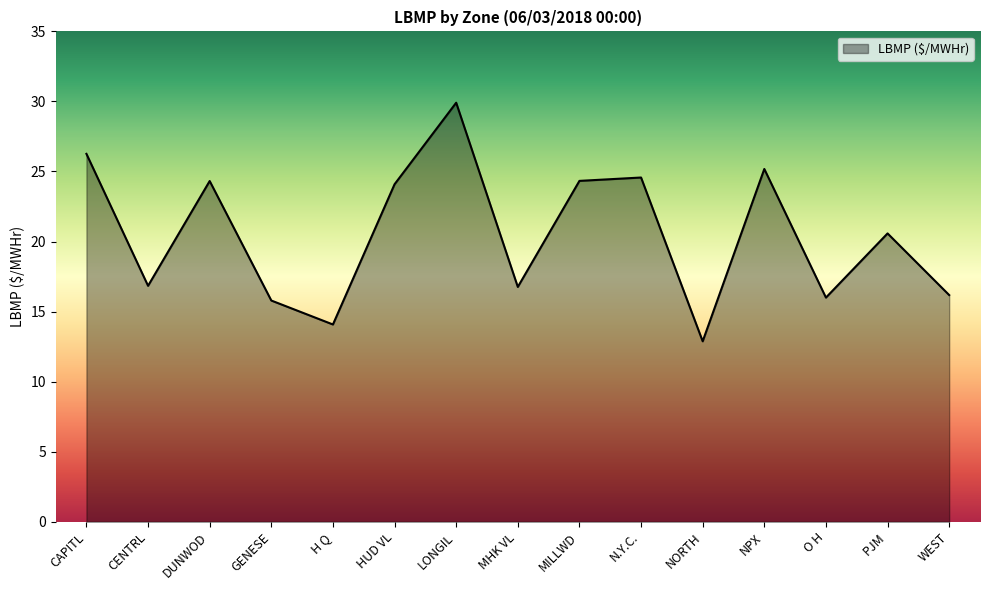

How many lines are shown in the chart?

1